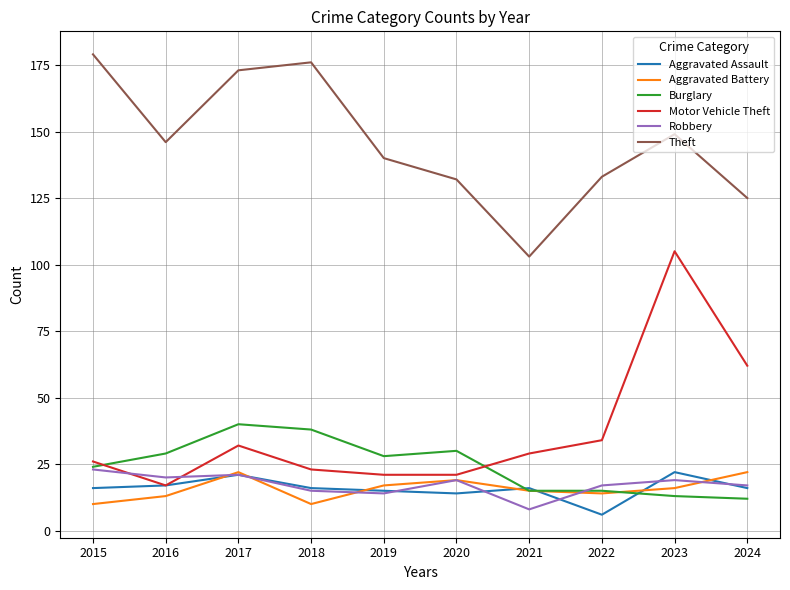

Which series has the largest total across all categories?

Theft